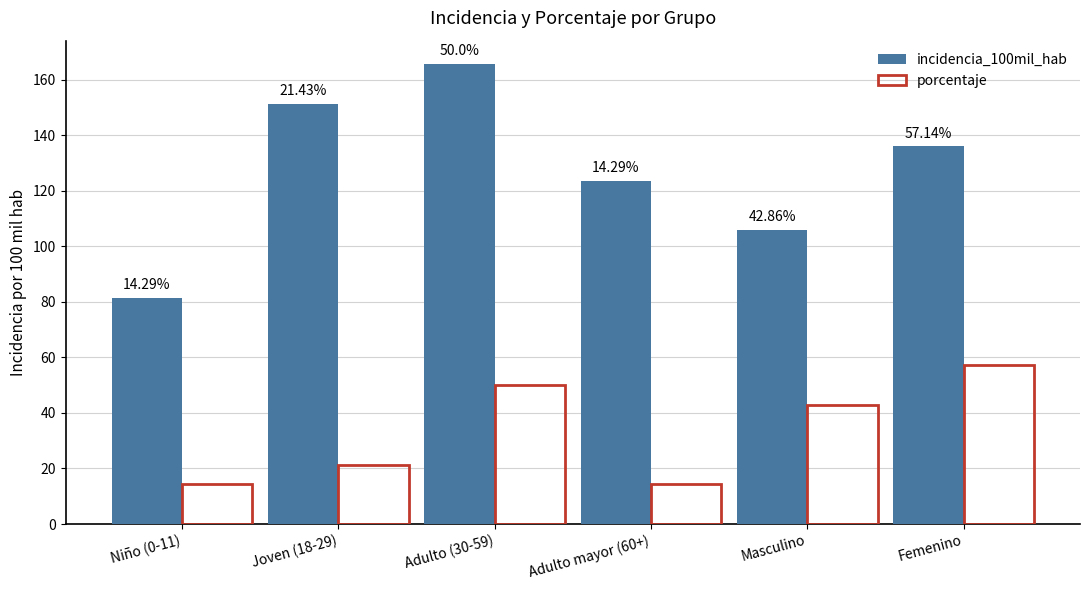

How many values in the incidencia_100mil_hab series exceed 136?

3